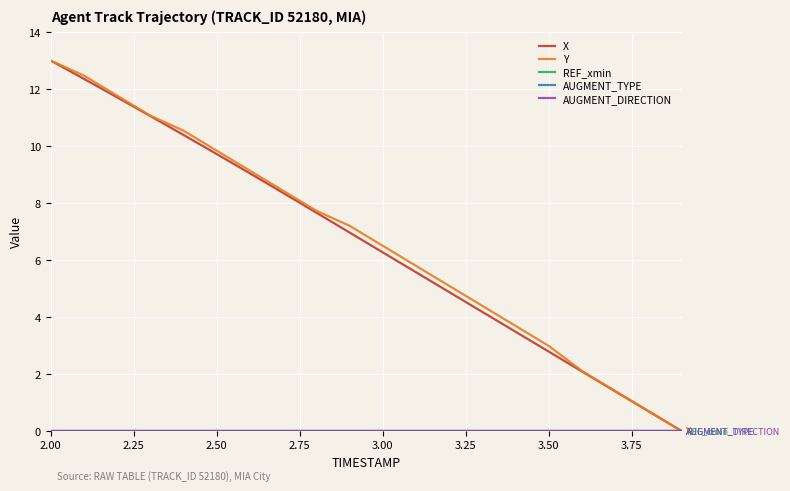

Does the chart have visible grid lines?

Yes